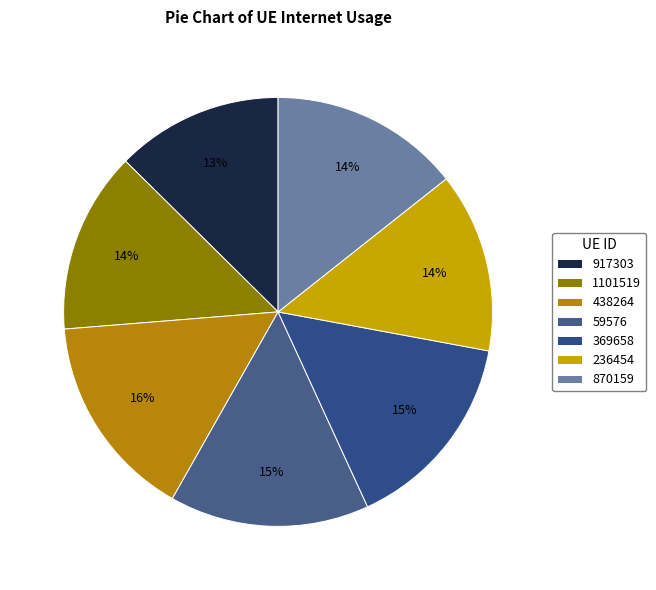

To the nearest percent, what is the average slice percentage?

14%